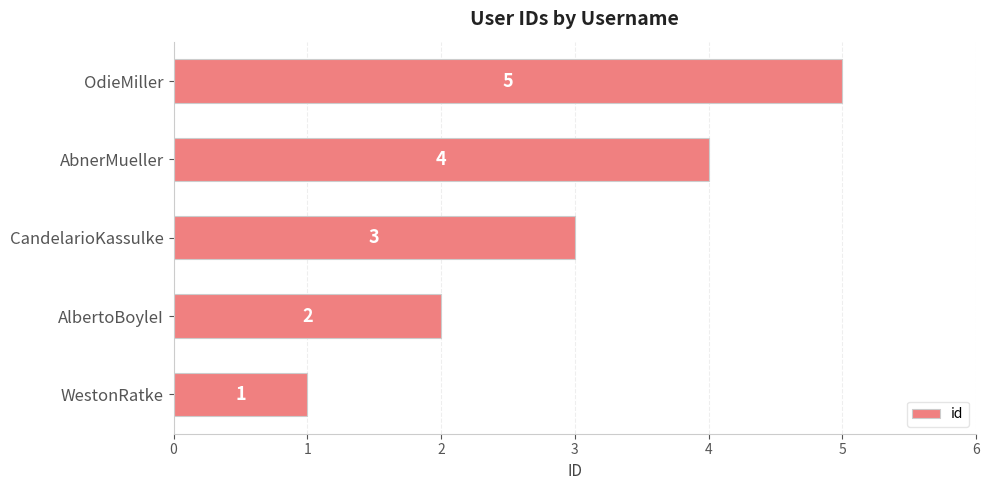

How many values are below 3?

2